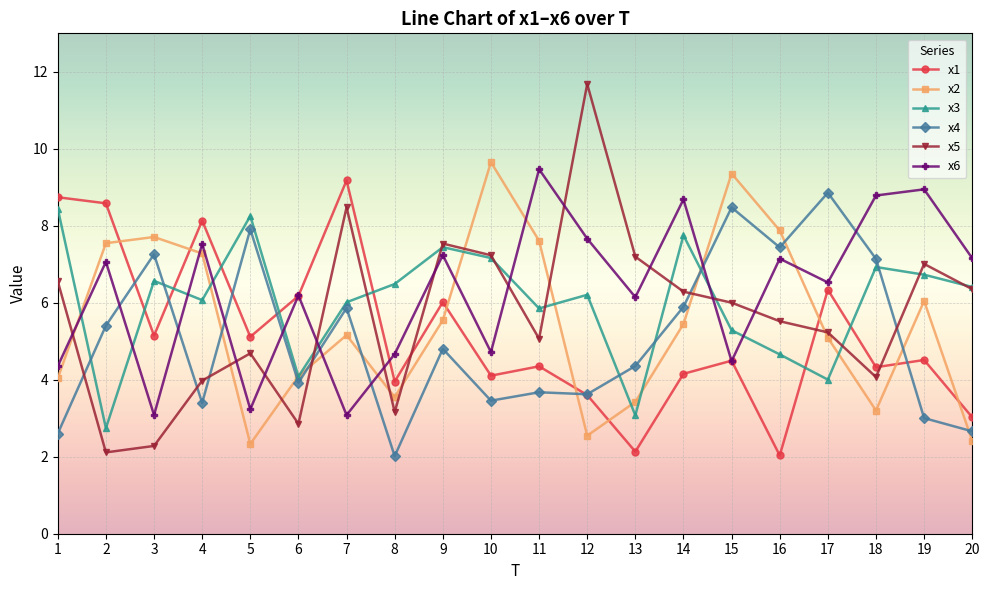

Between which two adjacent categories do x6 and x3 first intersect?

1 and 2